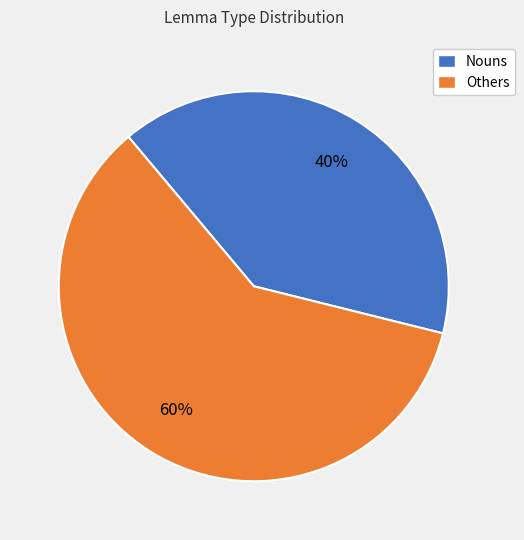

What percentage is the Others slice, to the nearest percent?

60%